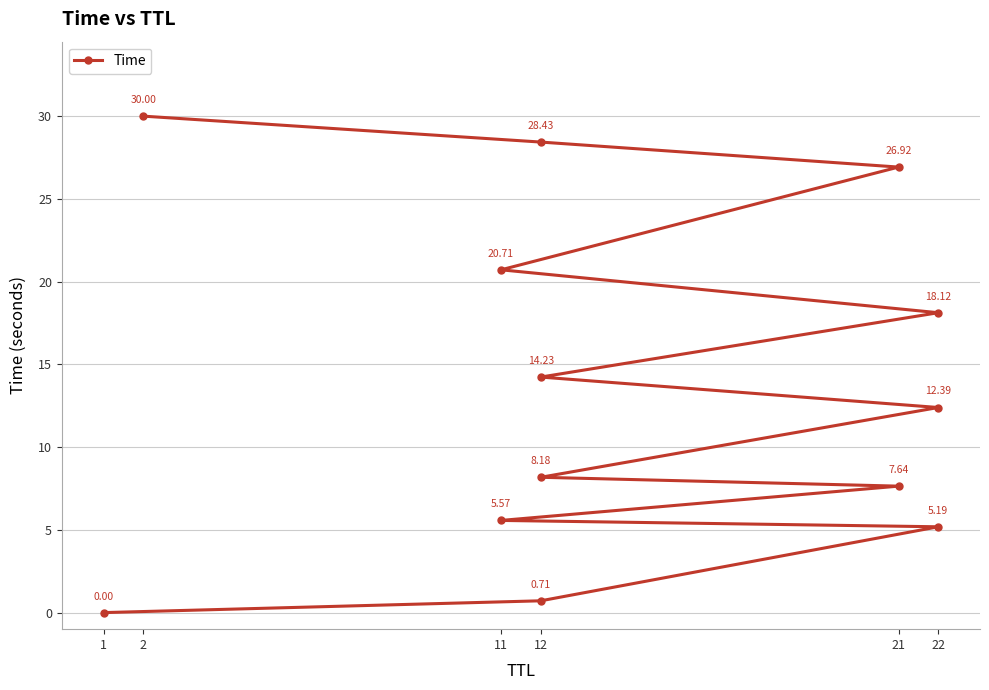

What is the sum of all values?

178.1